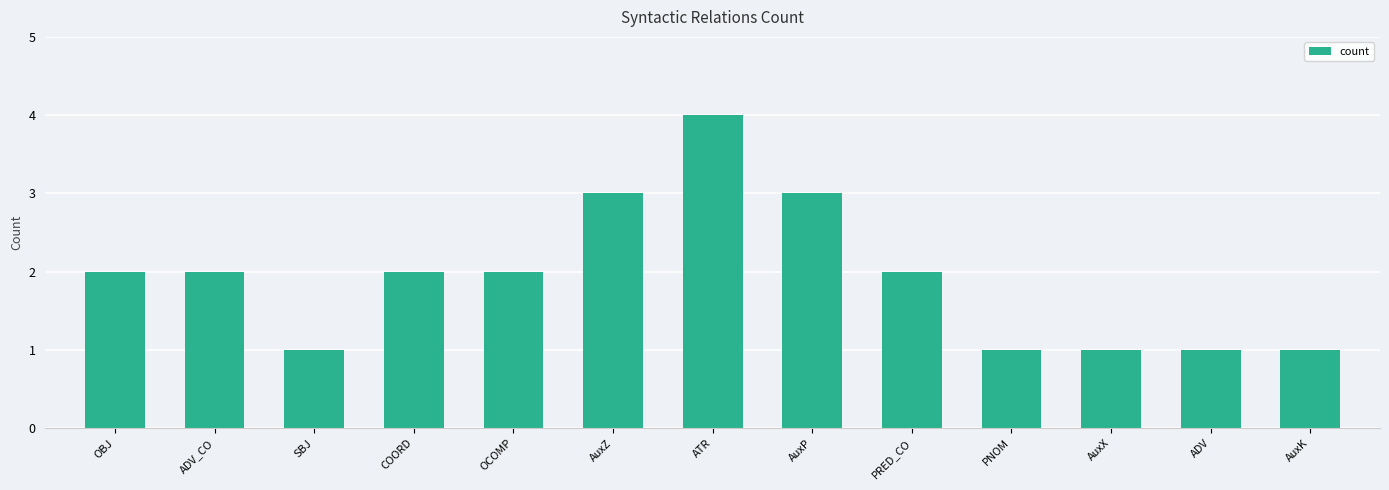

Between ADV and ADV_CO, which is larger?

ADV_CO